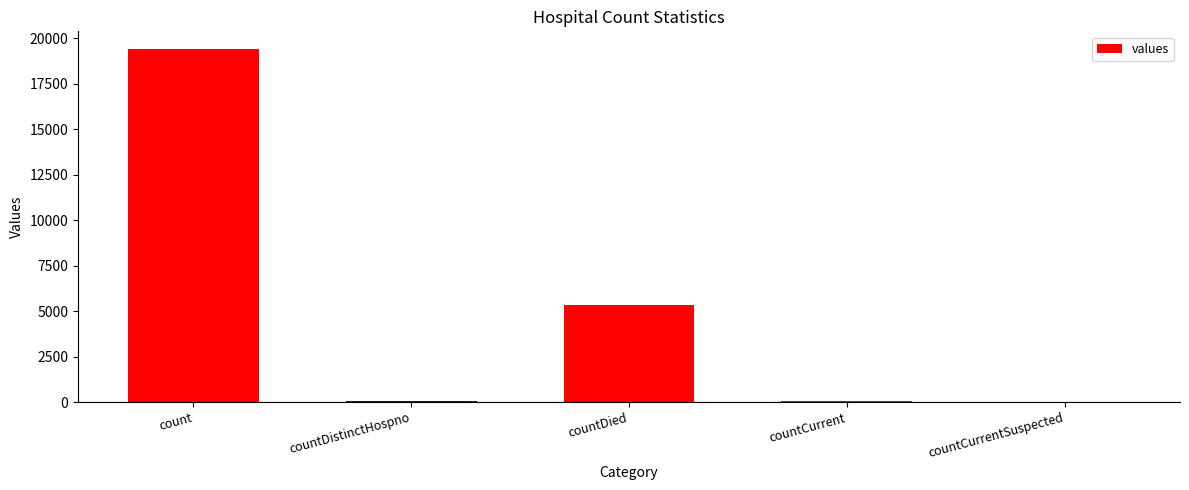

Are the bars grouped side by side (vs. stacked)?

No